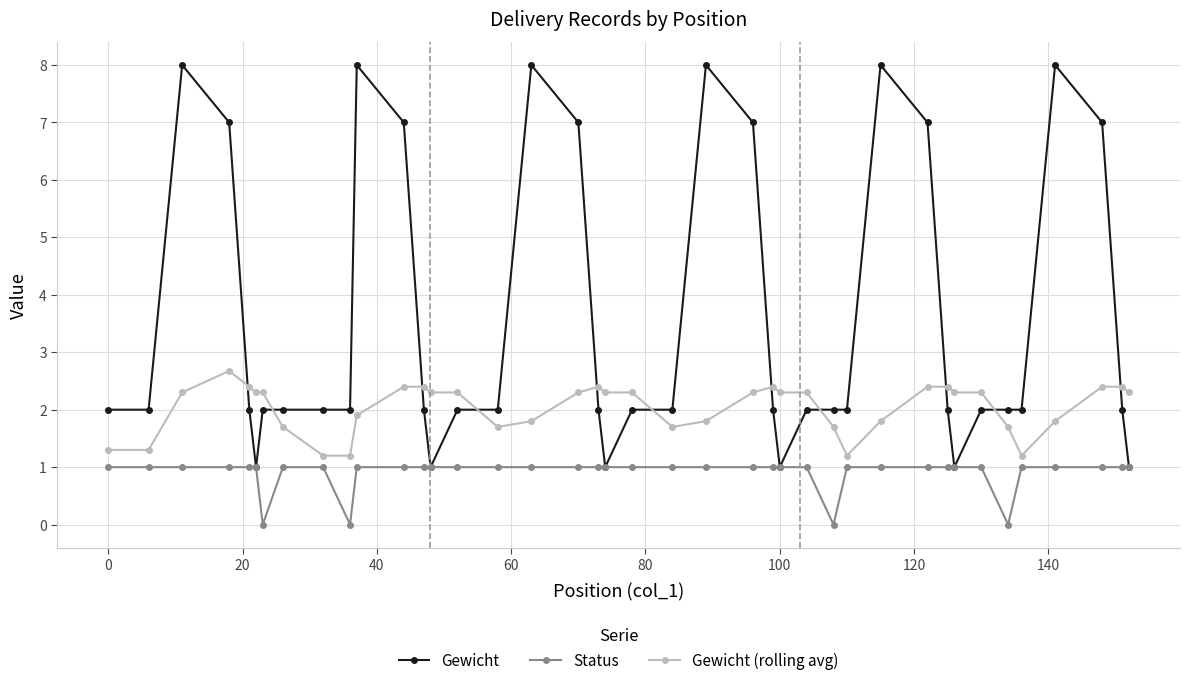

What is the sum of all Status values?

36.0